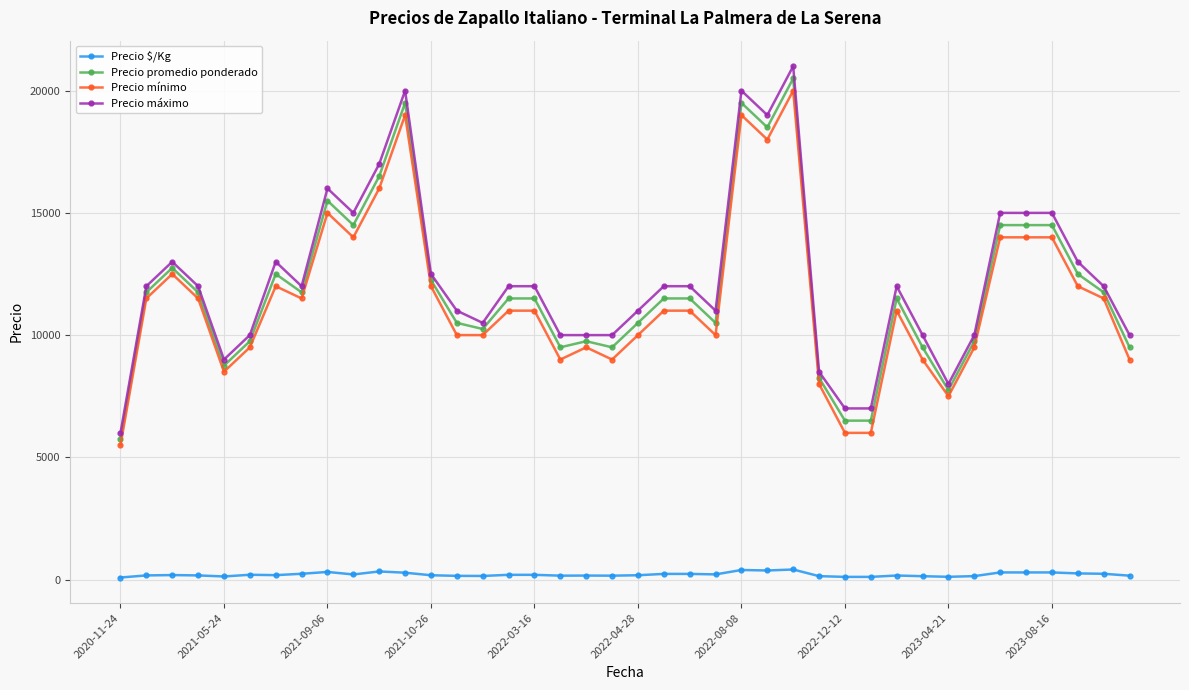

What is the highest value of the Precio promedio ponderado series?

20500